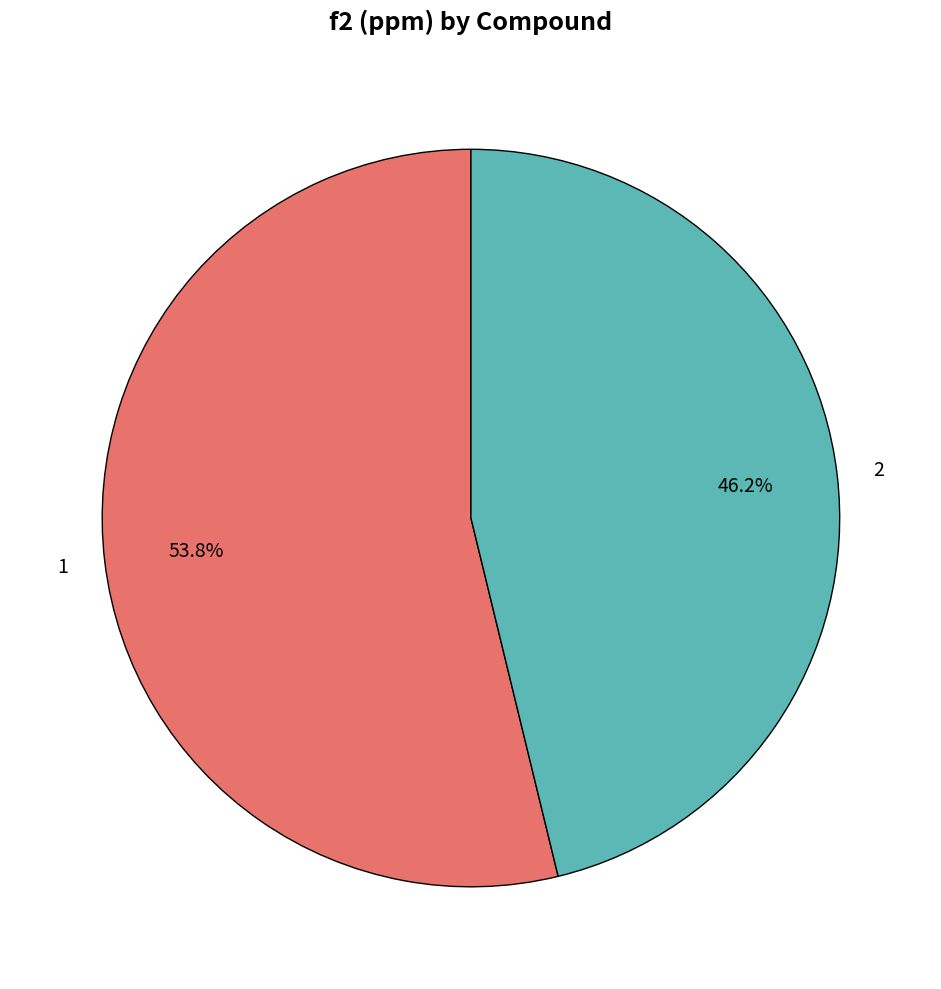

How many segments does this pie chart have?

2